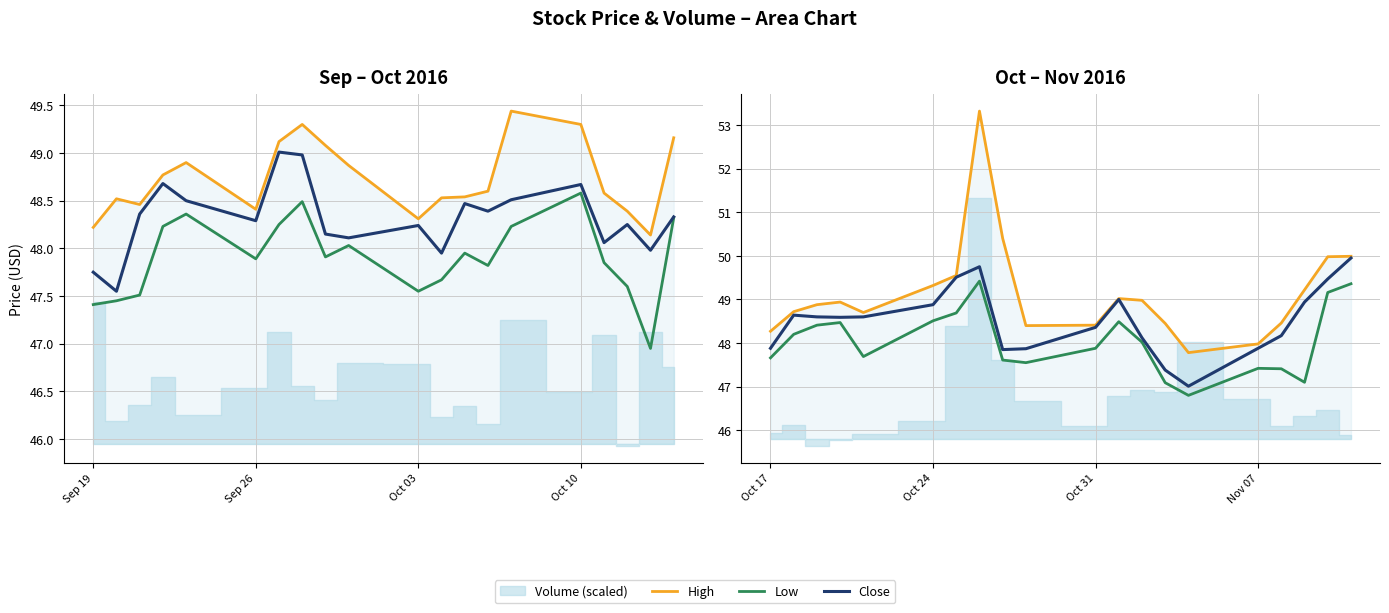

True or false: Low and High intersect in this chart.

False